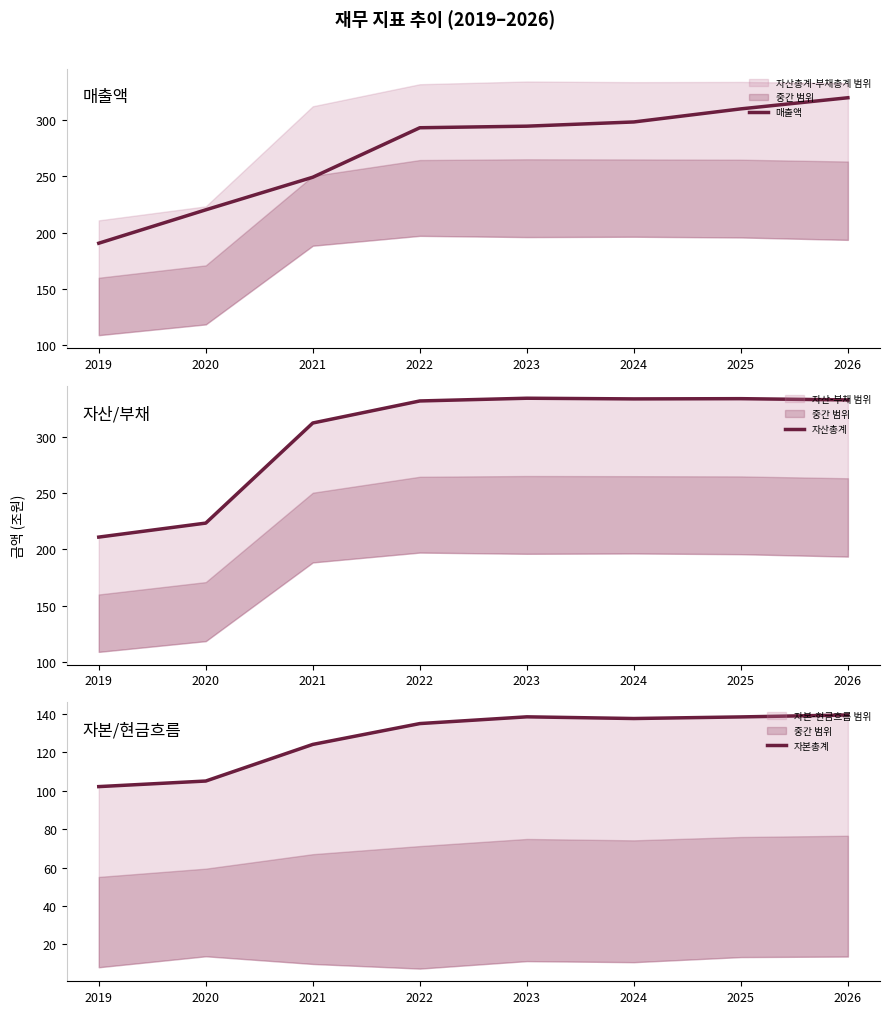

Rank the categories by 자산총계 value from lowest to highest.

2019, 2020, 2021, 2022, 2026, 2024, 2025, 2023